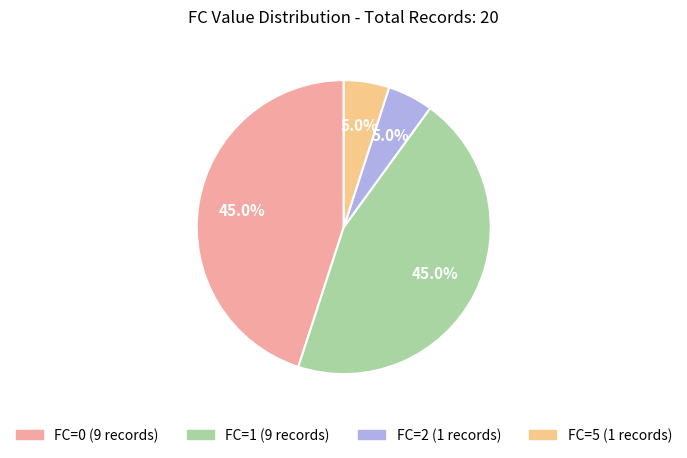

Is there a majority slice in this chart?

No